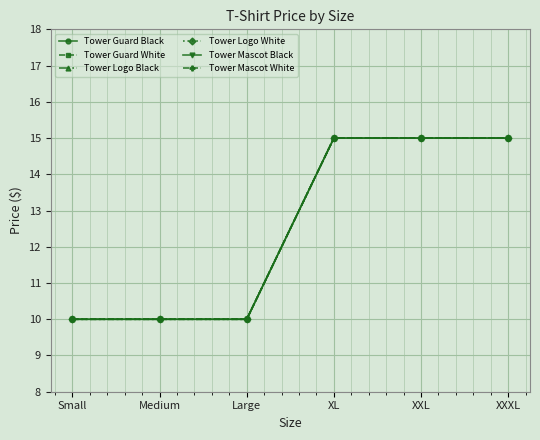

What is the sum of all Tower Logo White values?

75